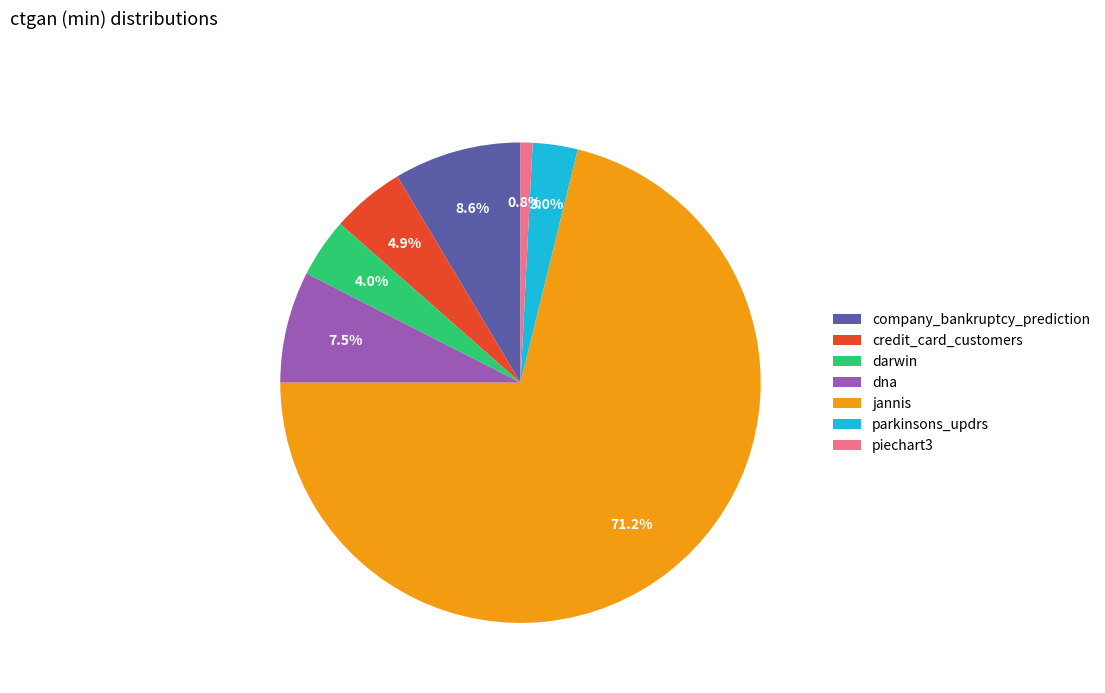

What is the majority slice?

jannis